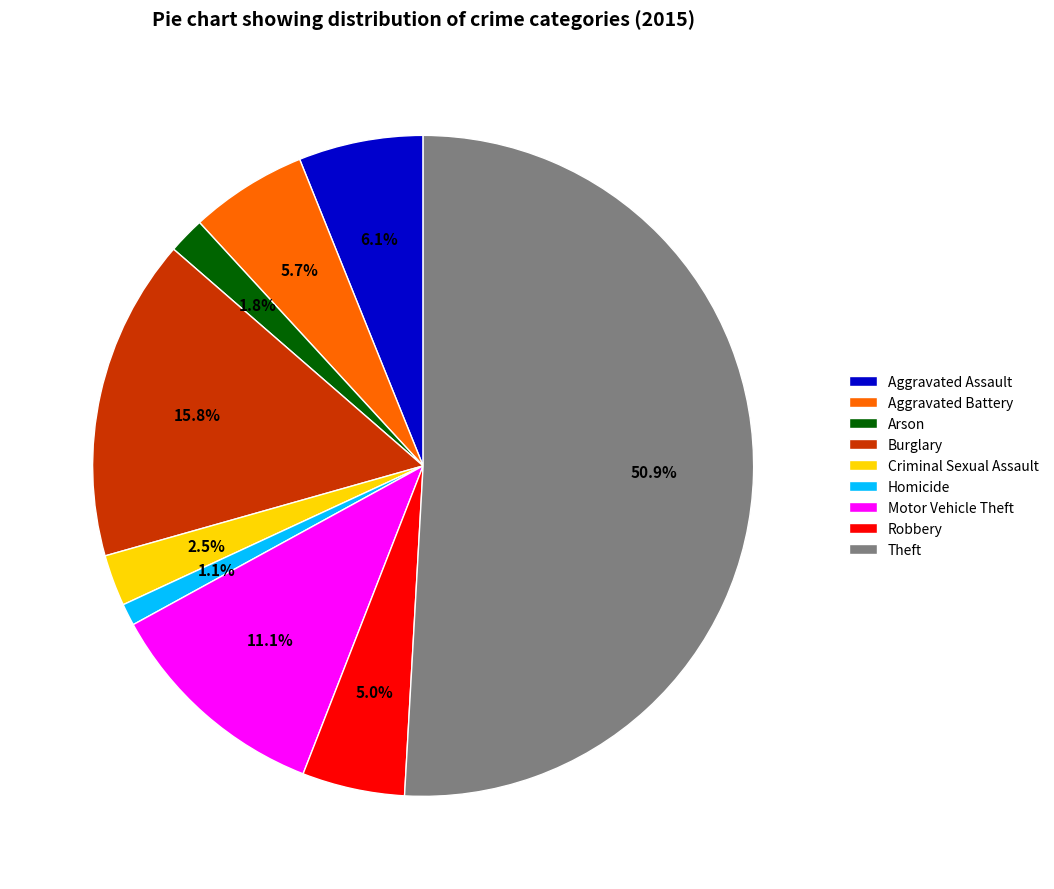

Count the number of slices in the pie.

9